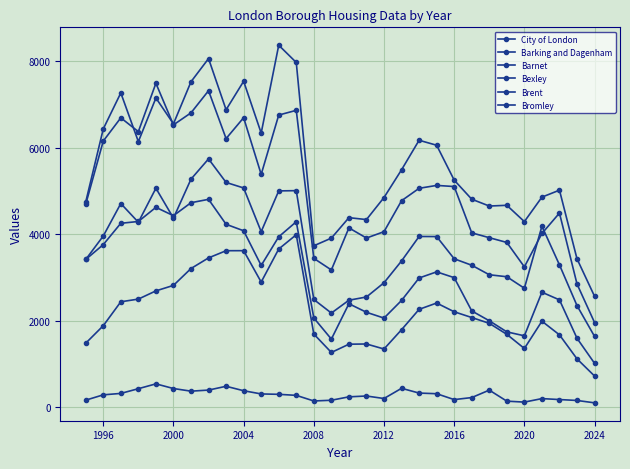

How many values in the Bromley series are below 5486?

15